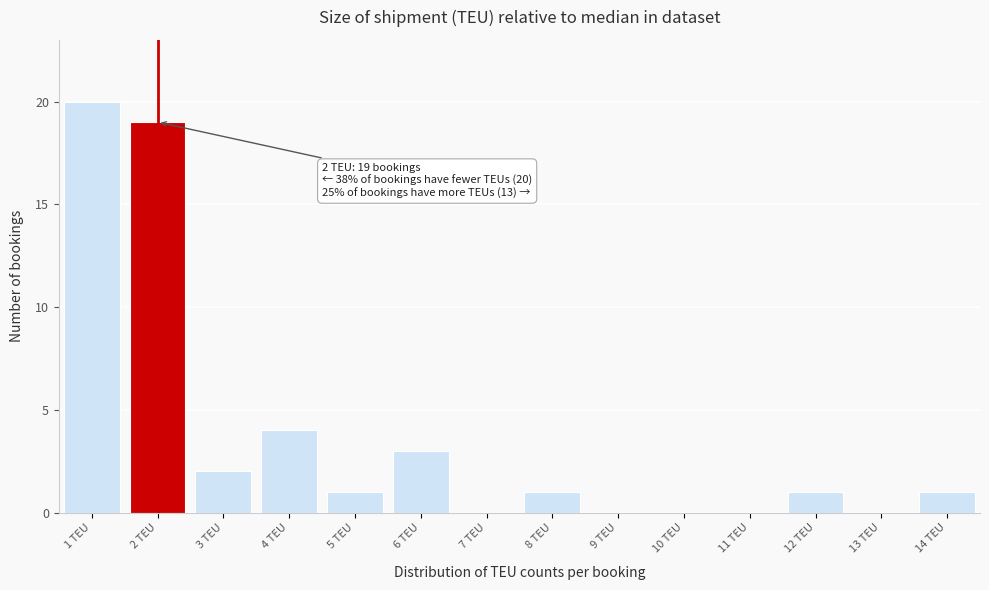

Which range on the x-axis has the tallest bar?

0.5 to 1.5